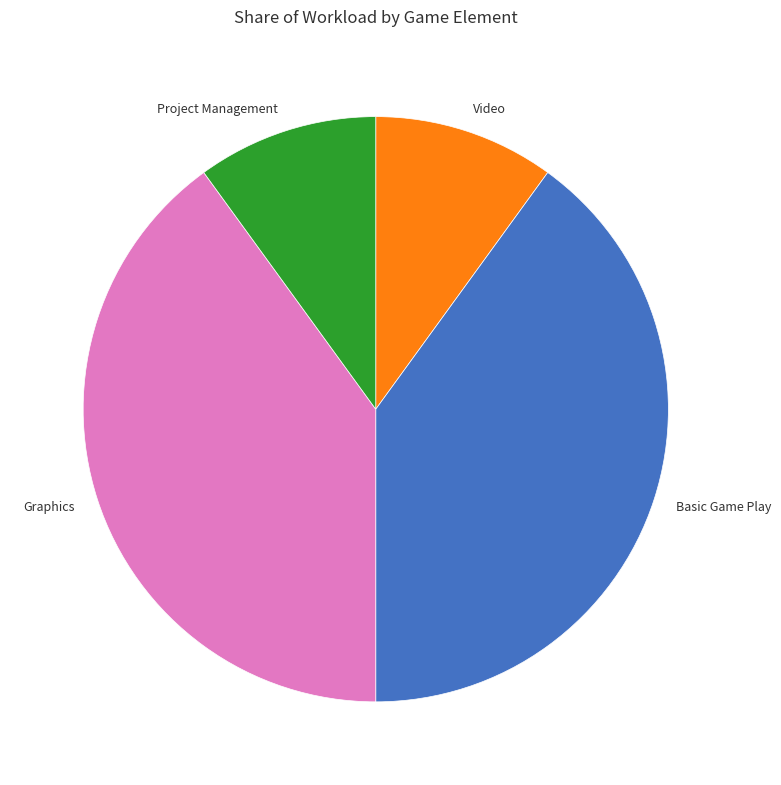

Does any single category account for the majority?

No